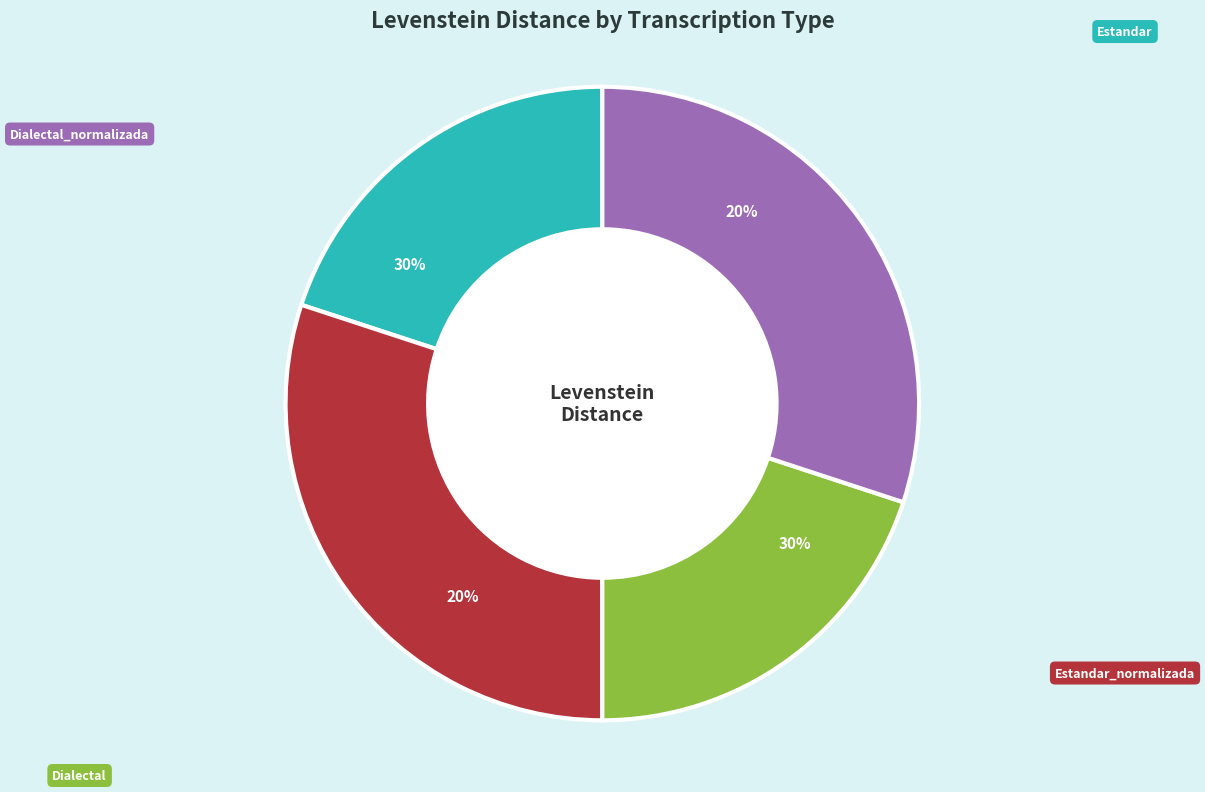

To the nearest percent, what is the combined percentage of Estandar and Dialectal_normalizada?

50%